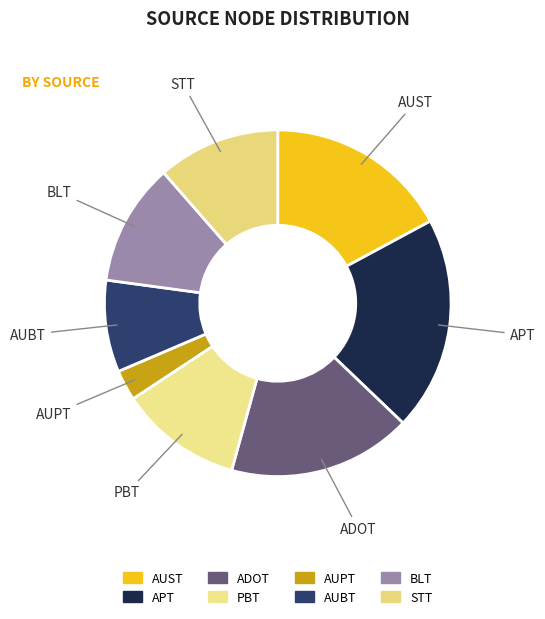

Combined, do BLT and APT account for over 50%?

No